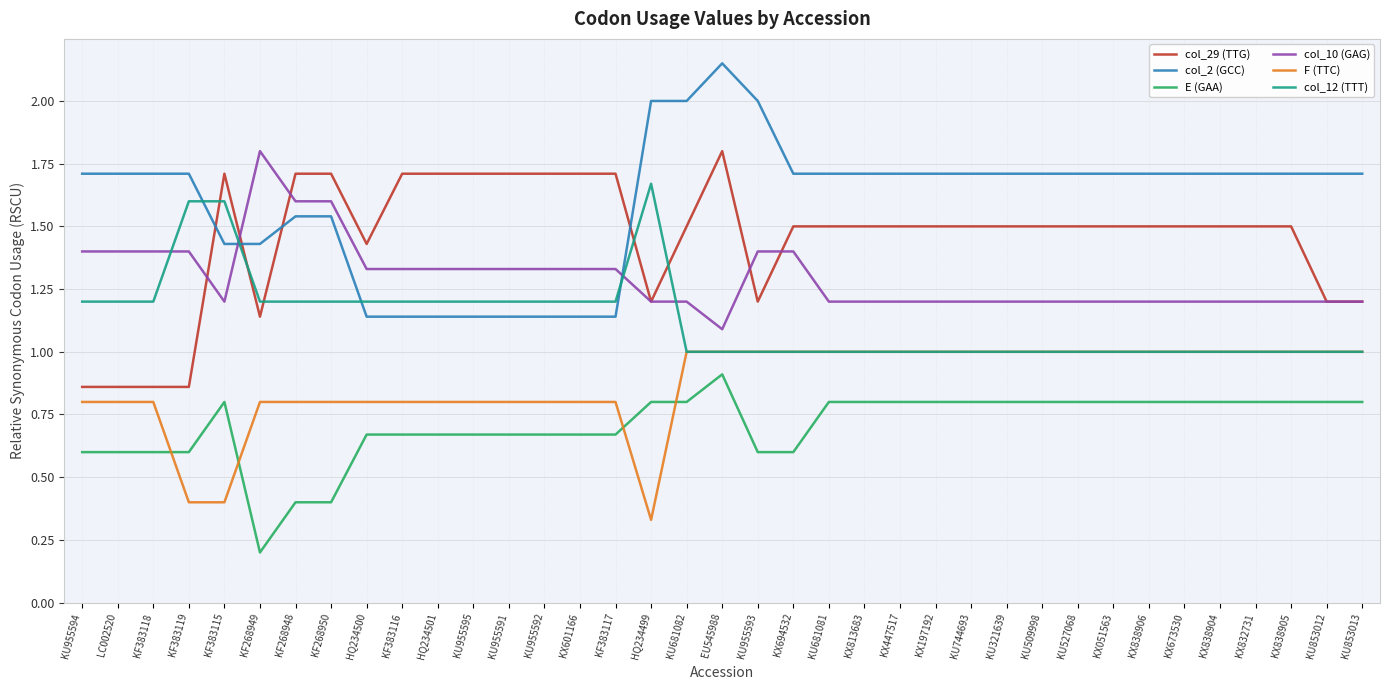

At which label does col_29 (TTG) first exceed 1?

KF383115